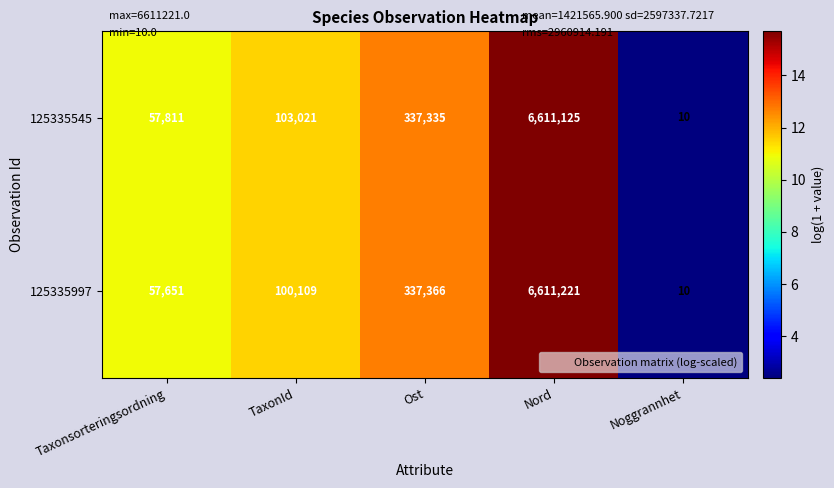

At which category is the sum across all series the highest?

Nord